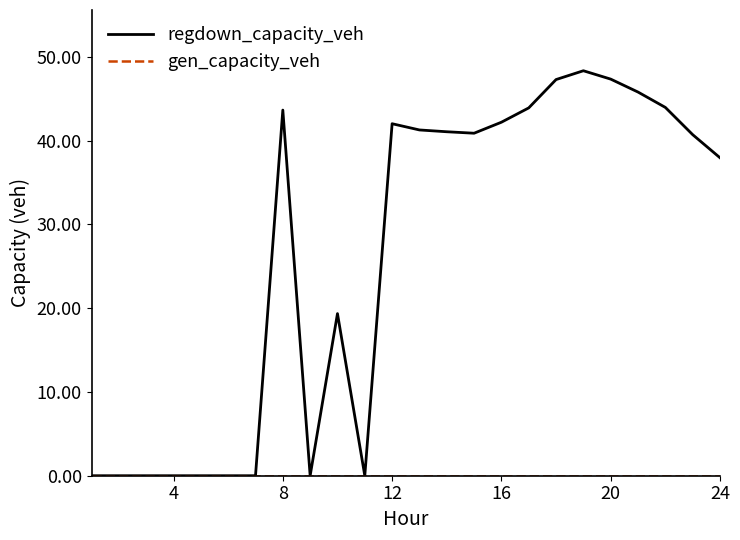

Does the chart display data point markers on the line(s)?

No